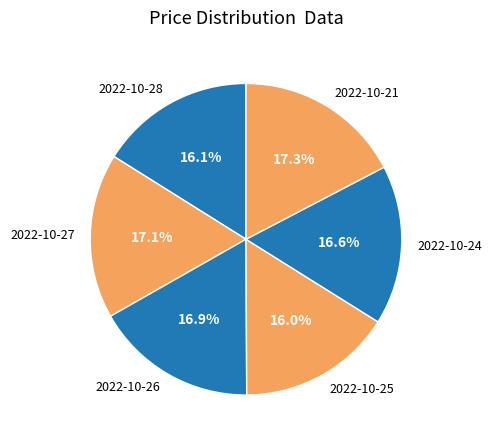

Is there any slice that represents more than half of the pie?

No